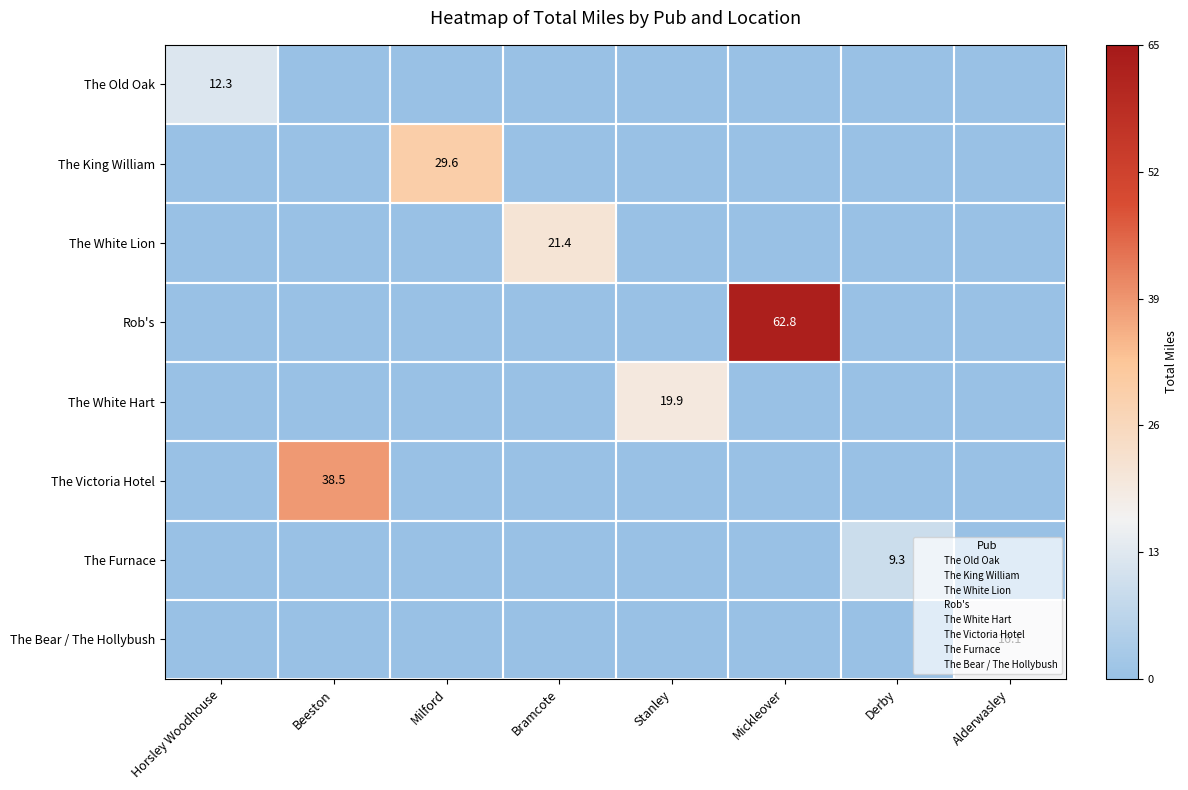

At which category is the sum across all series the highest?

Mickleover